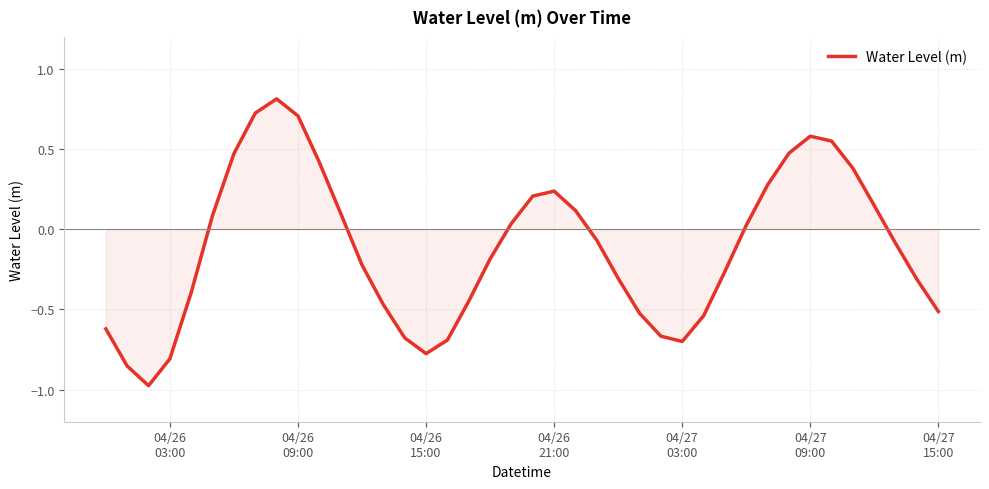

What is the maximum value shown in the chart?

0.8